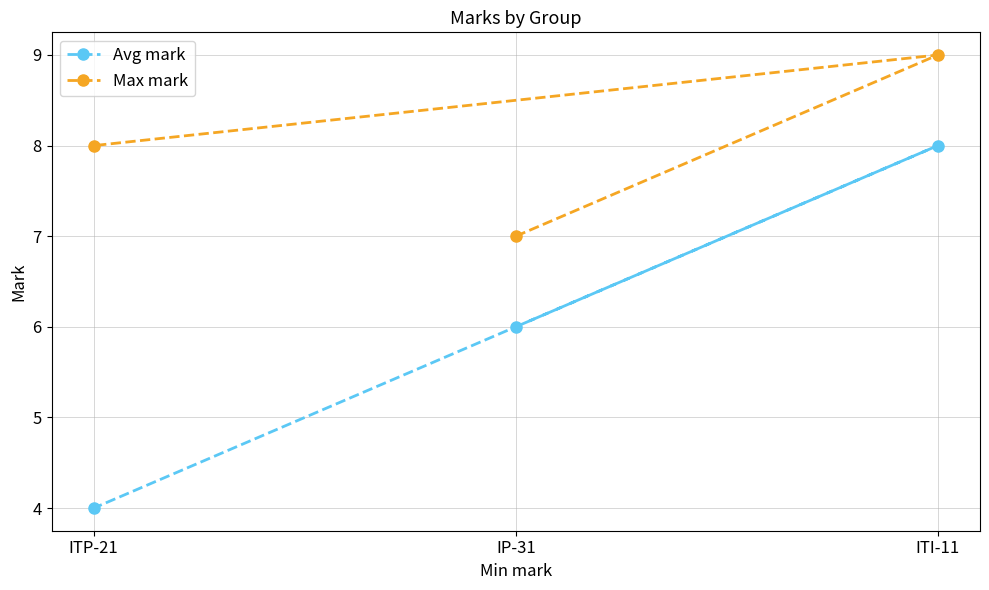

Count the number of categories in the chart.

3